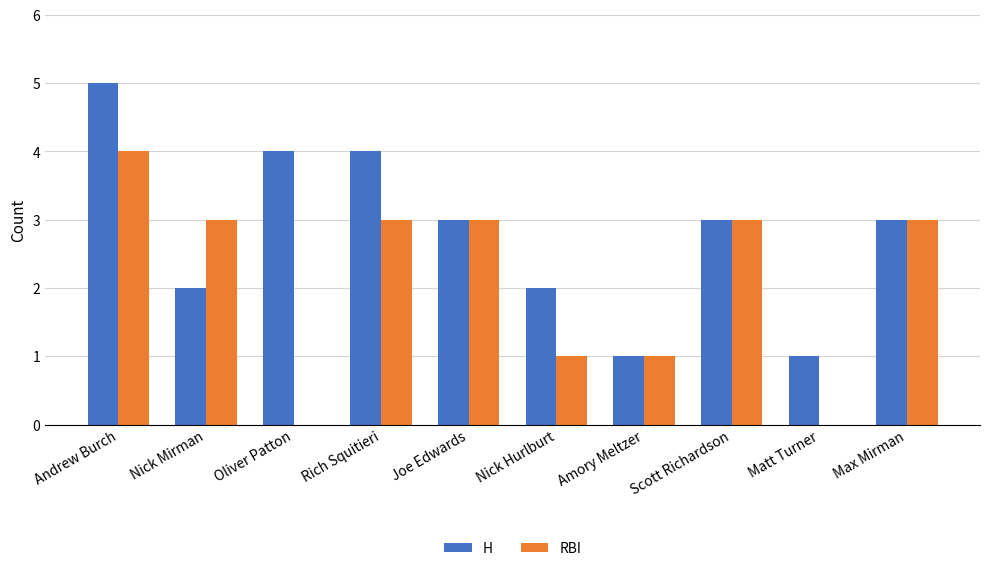

What is the highest value of the RBI series?

4